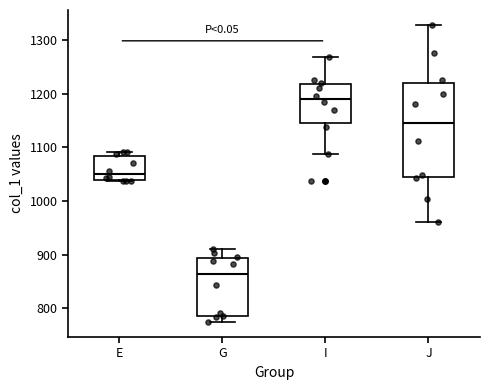

Reading left to right, transcribe this box plot: for each box, give where its median line is, the range the box spans, and where its two whiskers end, as read against the y-axis. The values are not printed on the chart, so give them approximately, as read against the axis.

E: median 1050, box 1040 to 1080, whiskers 1040 to 1090
G: median 860, box 790 to 890, whiskers 770 to 910
I: median 1190, box 1150 to 1220, whiskers 1090 to 1270
J: median 1150, box 1040 to 1220, whiskers 960 to 1330